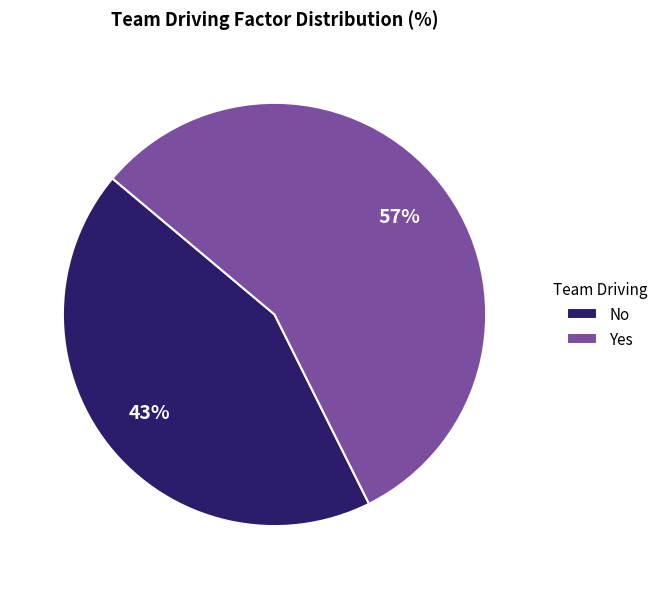

To the nearest percent, what is the combined percentage of Yes and No?

100%